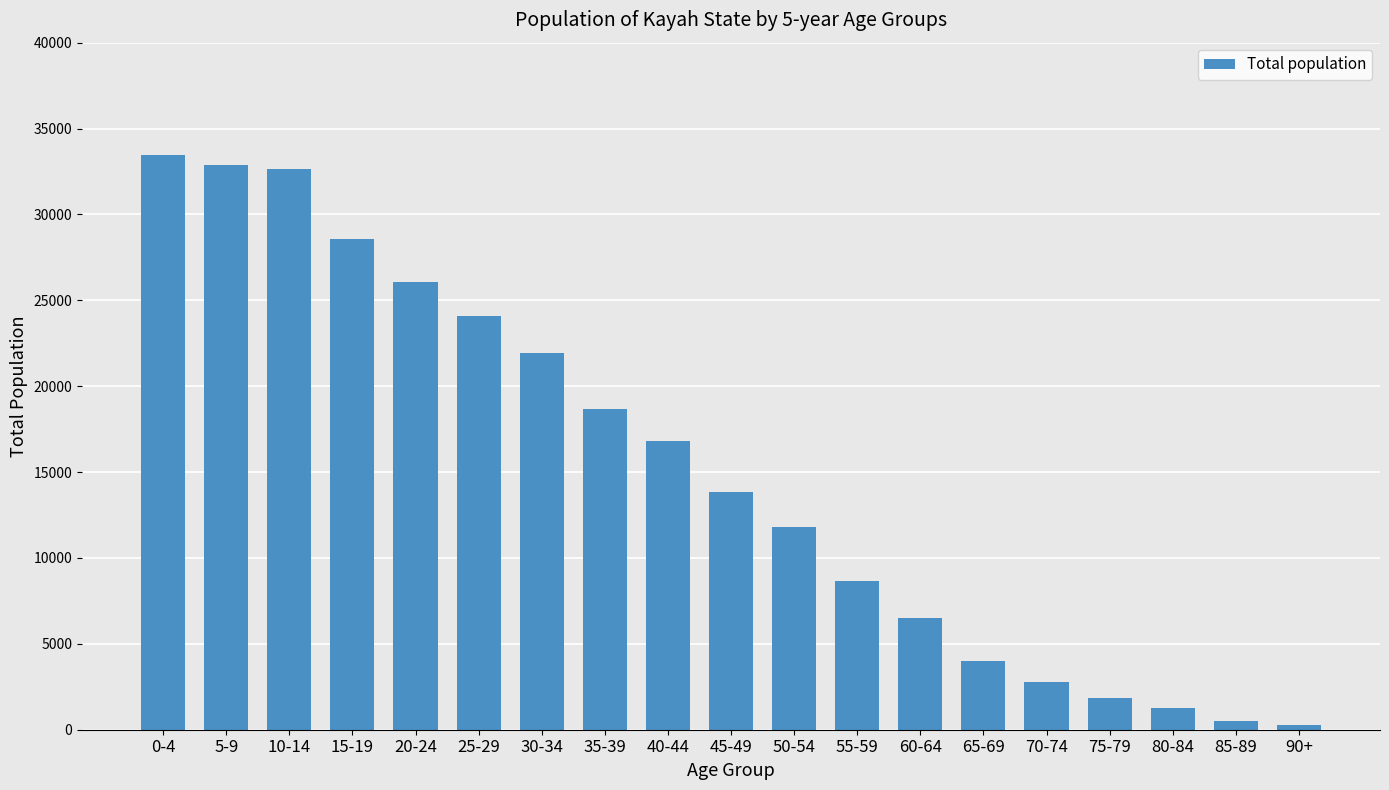

How many values are below 13818?

9